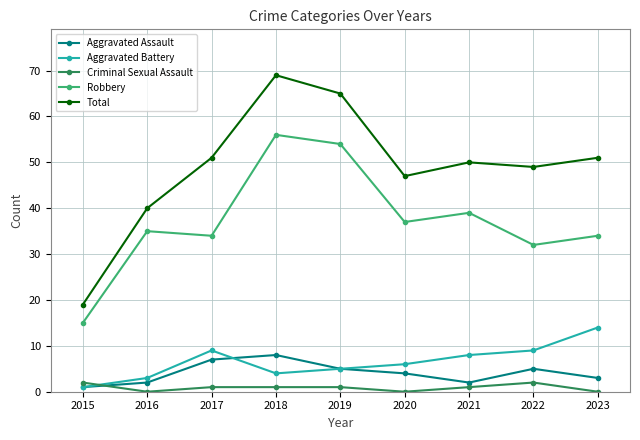

Which series changed the most between 2018 and 2021?

Total